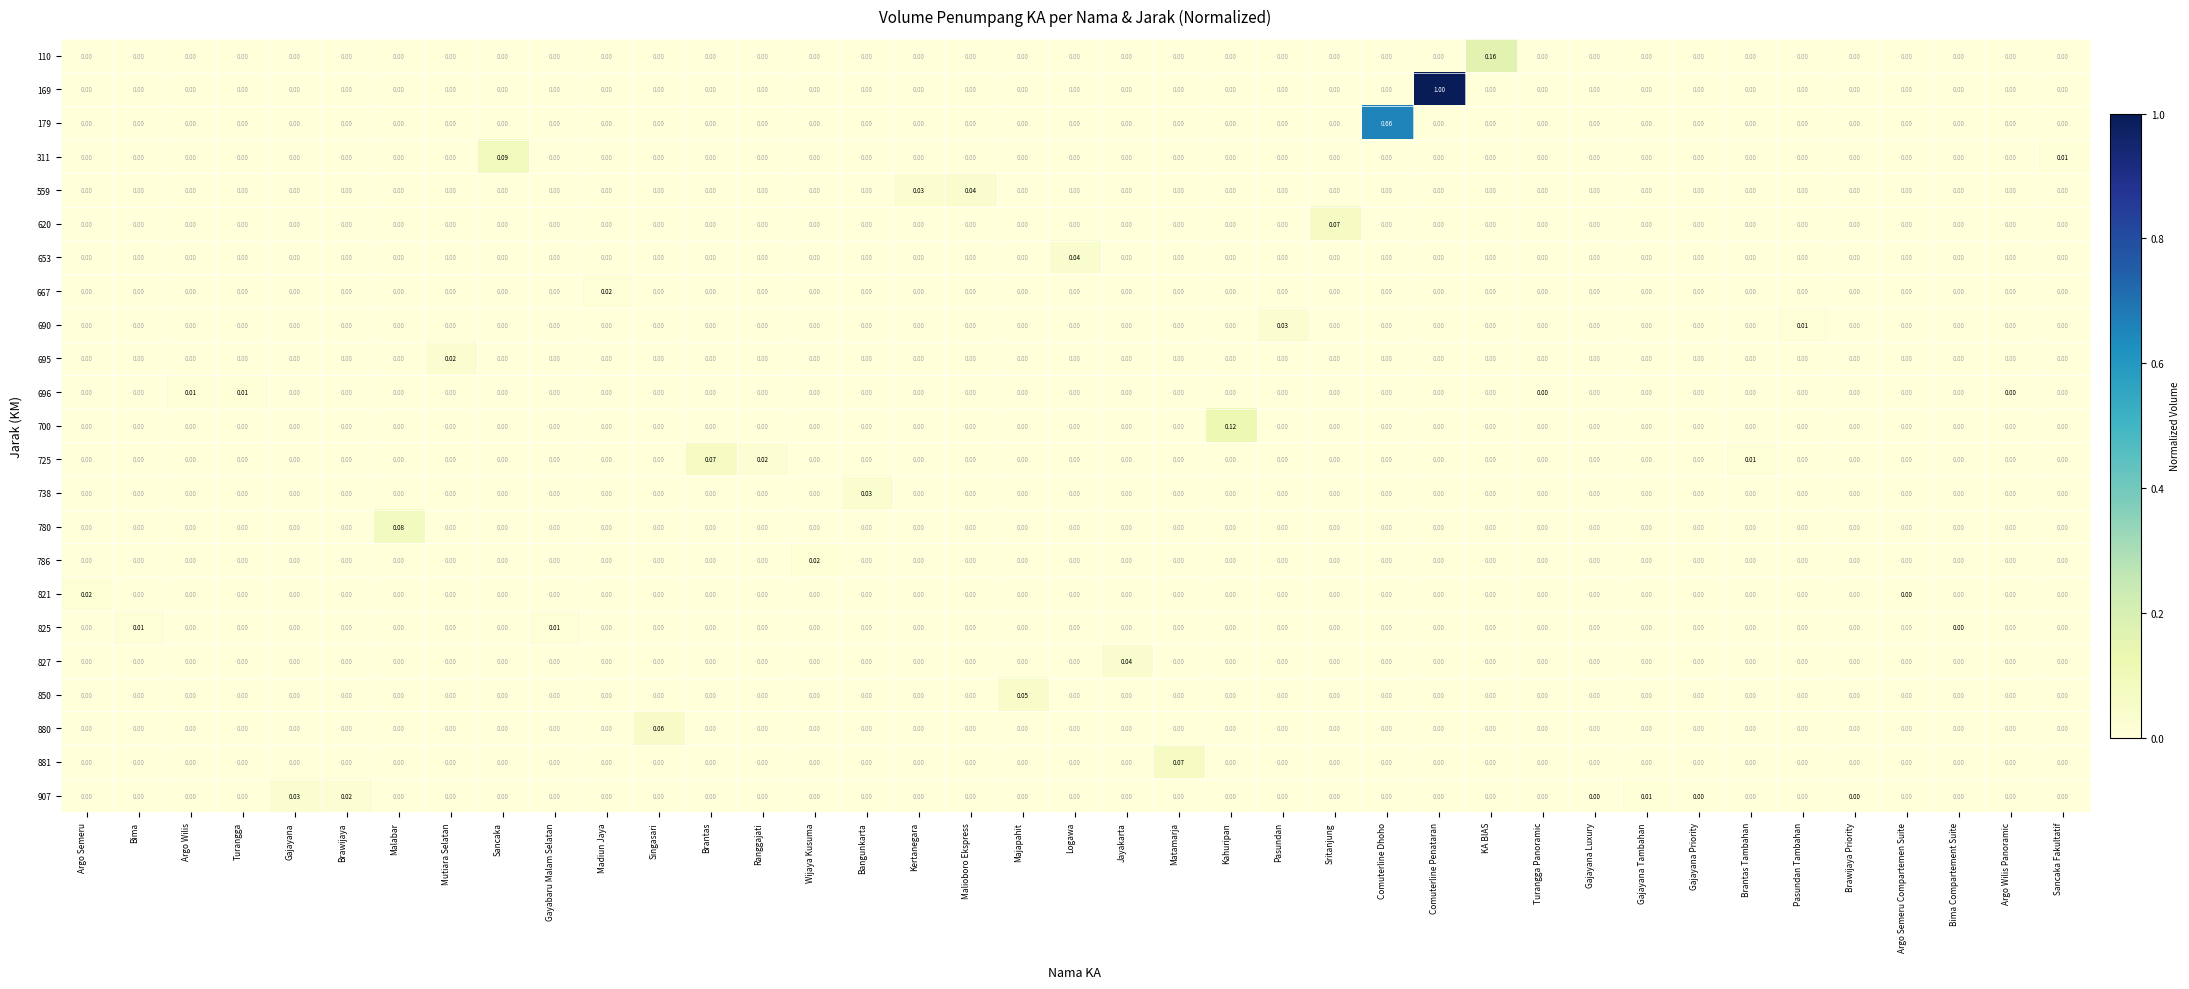

At which category is the sum across all series the highest?

Comuterline Penataran